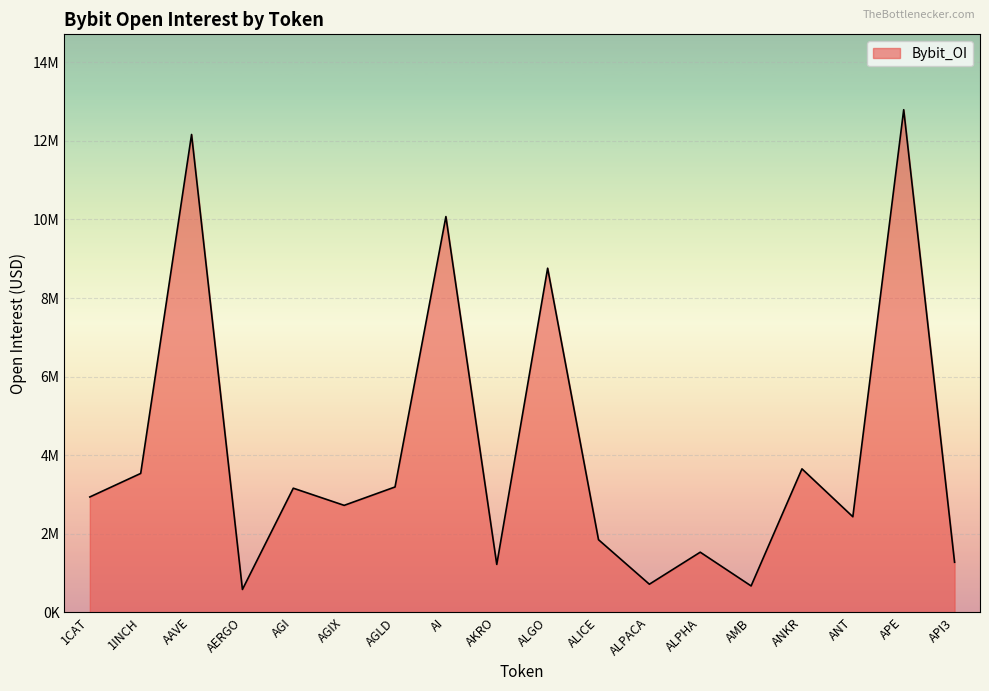

Is this an area chart (filled region under the line)?

Yes